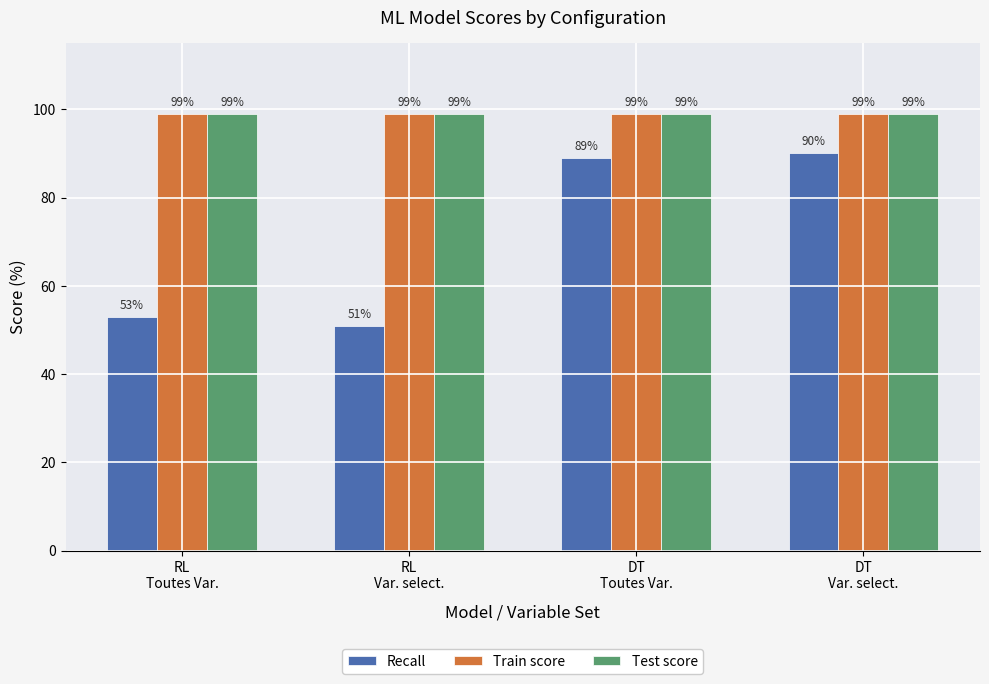

Reading left to right, list all the values displayed in this chart.

Recall: 53	51	89	90
Train score: 99	99	99	99
Test score: 99	99	99	99